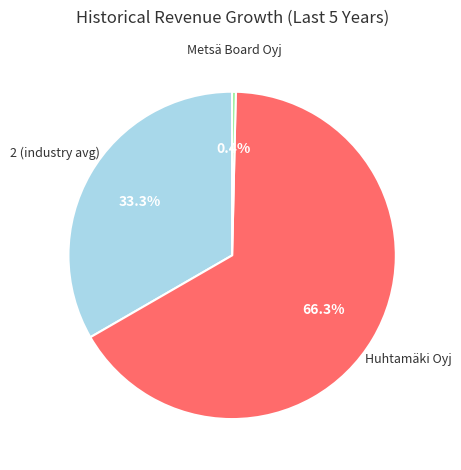

Is there a majority slice in this chart?

Yes